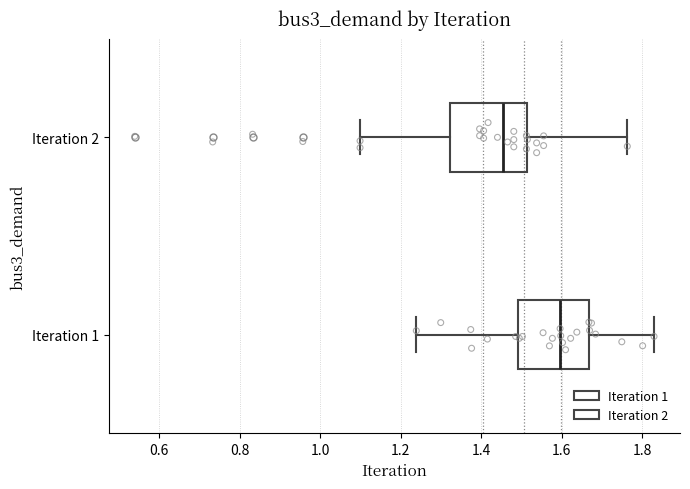

Where does the median line of the box for Iteration 1 sit on the x-axis? The values are not printed on the chart, so give them approximately, as read against the axis.

1.60